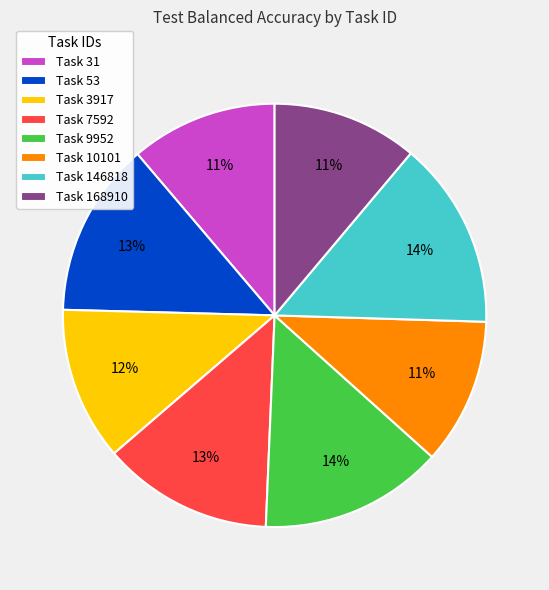

To the nearest percent, what portion does Task 31 represent?

11%